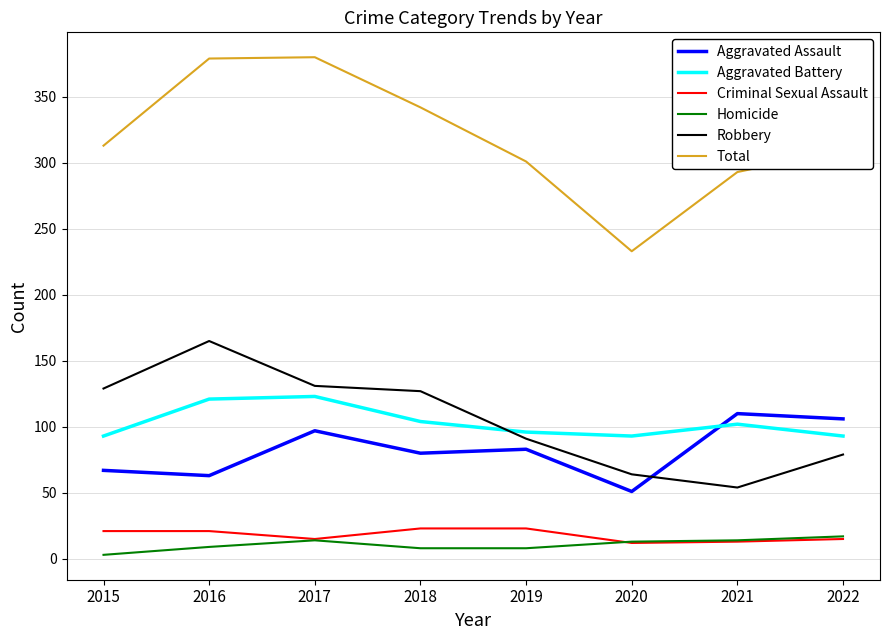

Which series has the largest range (max minus min)?

Total